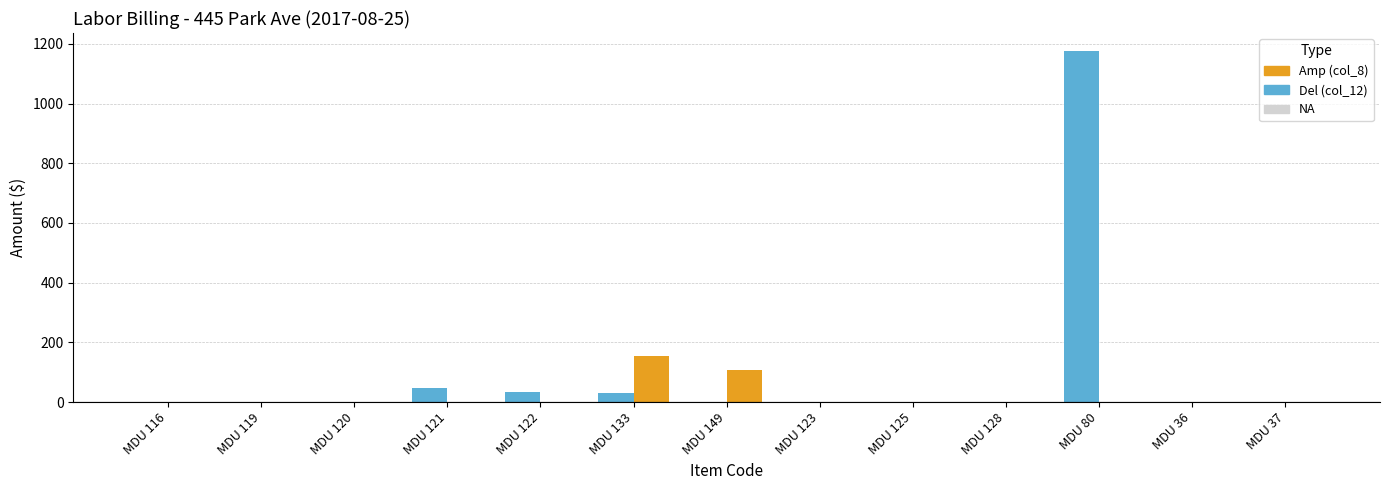

At which category is the sum across all series the highest?

MDU 80